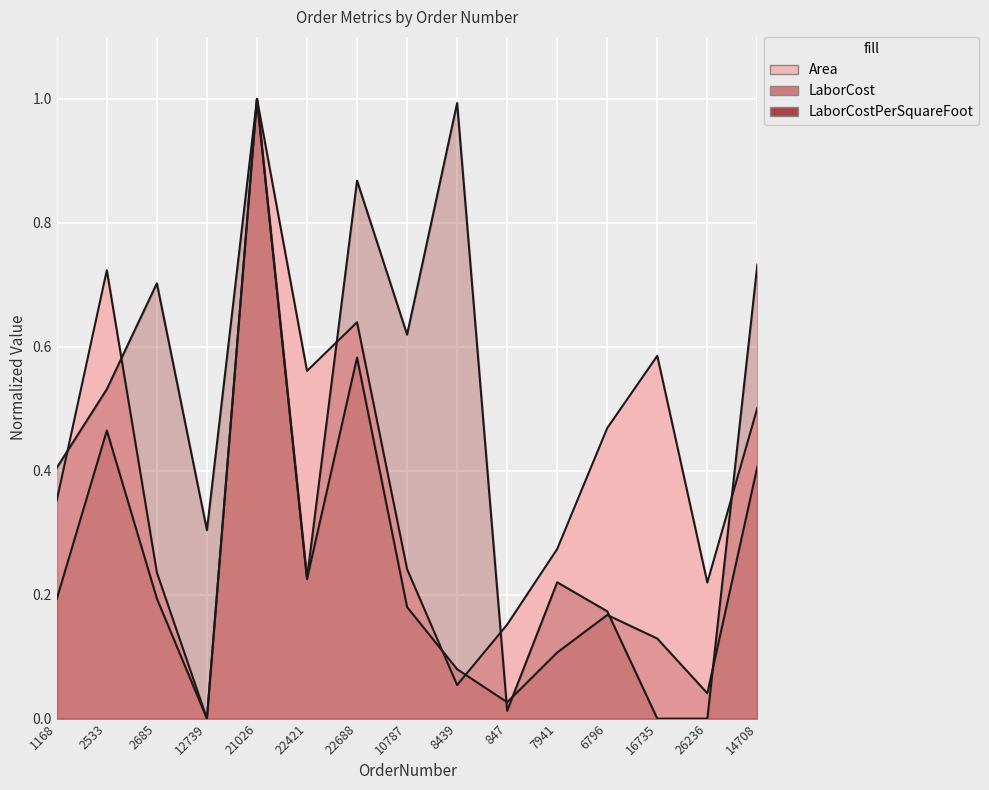

What are all the series names shown in the legend?

Area, LaborCost, LaborCostPerSquareFoot